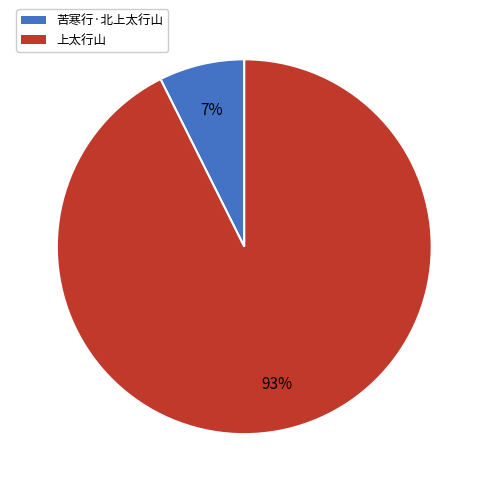

Is it true that 苦寒行·北上太行山 is 7% of the pie?

True